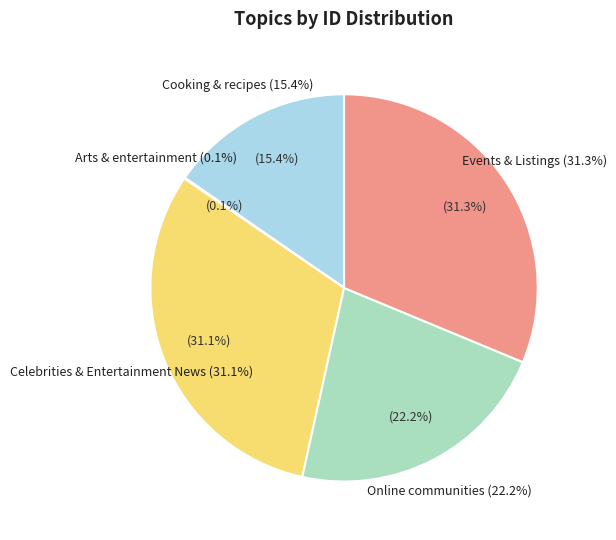

Count the number of slices in the pie.

5